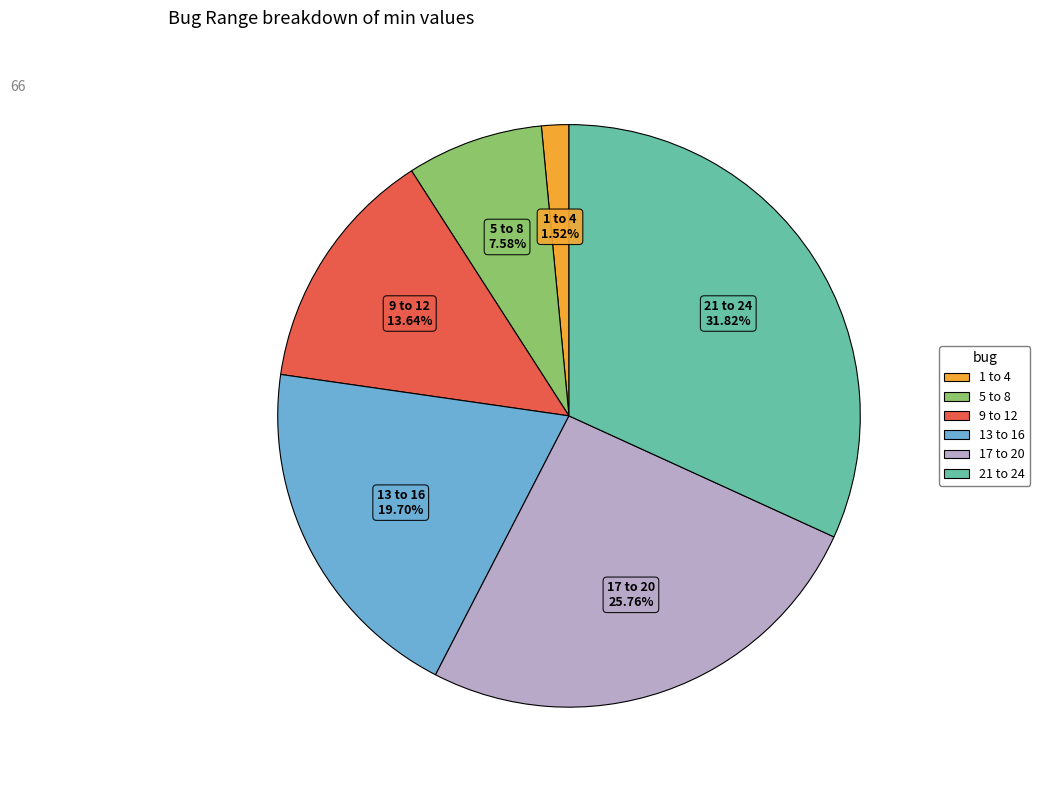

To the nearest percent, what is the average slice percentage?

17%